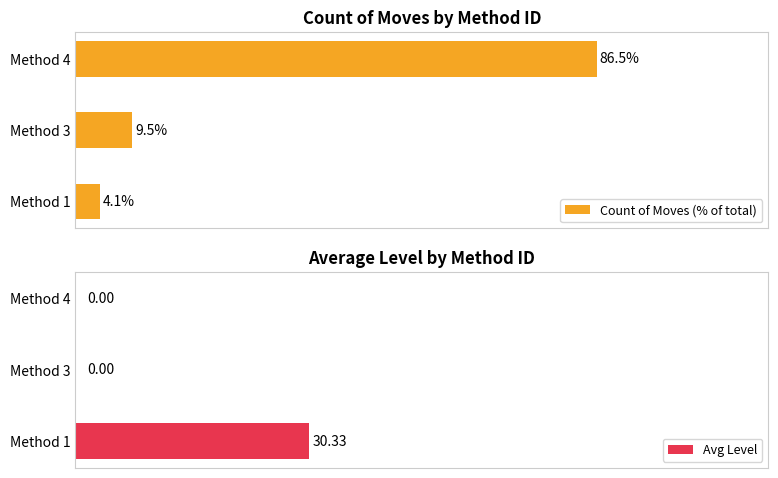

Rank the categories by Count of Moves (% of total) value from highest to lowest.

Method 4, Method 3, Method 1